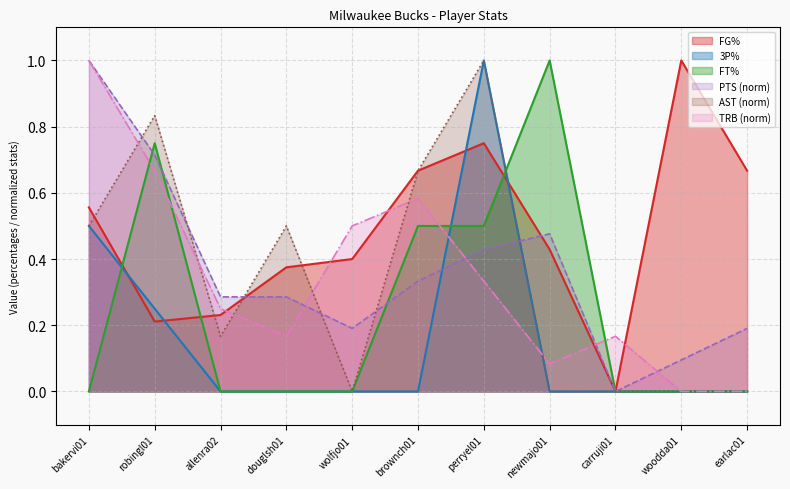

Reading left to right, extract all data points from this chart.

FG%: bakervi01=0.6	robingl01=0.2	allenra02=0.2	douglsh01=0.4	wolfjo01=0.4	brownch01=0.7	perryel01=0.8	newmajo01=0.4	carruji01=0.0	woodda01=1.0	earlac01=0.7
3P%: bakervi01=0.5	robingl01=0.2	allenra02=0.0	douglsh01=0.0	wolfjo01=0.0	brownch01=0.0	perryel01=1.0	newmajo01=0.0	carruji01=0.0	woodda01=0.0	earlac01=0.0
FT%: bakervi01=0.0	robingl01=0.8	allenra02=0.0	douglsh01=0.0	wolfjo01=0.0	brownch01=0.5	perryel01=0.5	newmajo01=1.0	carruji01=0.0	woodda01=0.0	earlac01=0.0
PTS: bakervi01=1.0	robingl01=0.7	allenra02=0.3	douglsh01=0.3	wolfjo01=0.2	brownch01=0.3	perryel01=0.4	newmajo01=0.5	carruji01=0.0	woodda01=0.1	earlac01=0.2
AST: bakervi01=0.5	robingl01=0.8	allenra02=0.2	douglsh01=0.5	wolfjo01=0.0	brownch01=0.7	perryel01=1.0	newmajo01=0.0	carruji01=0.0	woodda01=0.0	earlac01=0.0
TRB: bakervi01=1.0	robingl01=0.7	allenra02=0.2	douglsh01=0.2	wolfjo01=0.5	brownch01=0.6	perryel01=0.3	newmajo01=0.1	carruji01=0.2	woodda01=0.0	earlac01=0.0